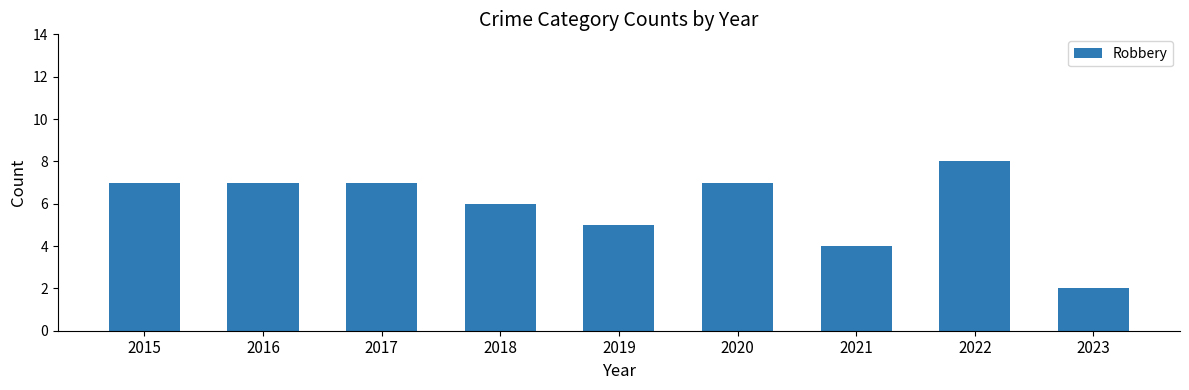

What is the change in value from 2015 to 2019?

-2